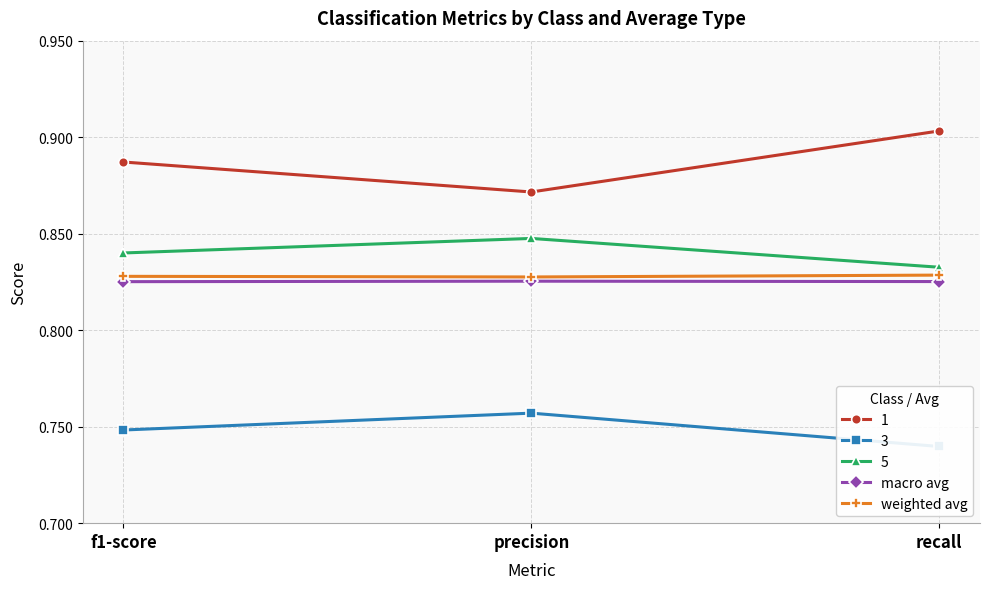

Which category has the highest value across all series?

recall